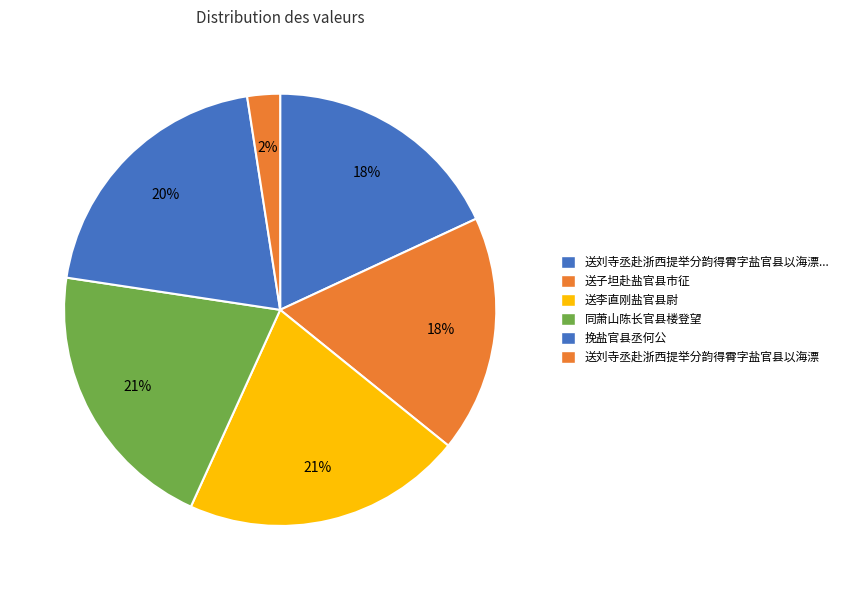

How many segments does this pie chart have?

6